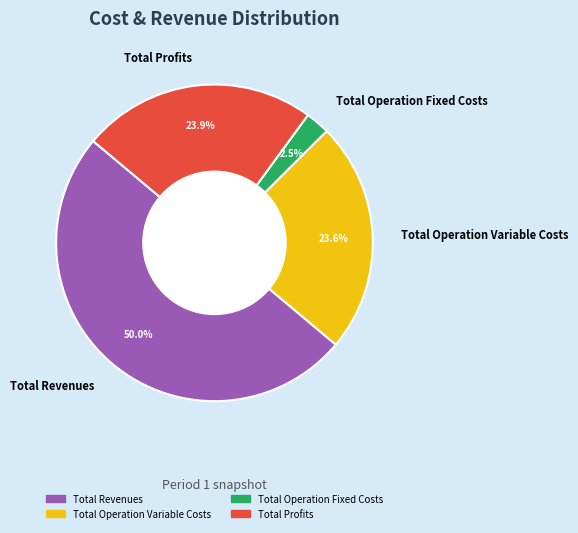

Which slice is the largest?

Total Revenues